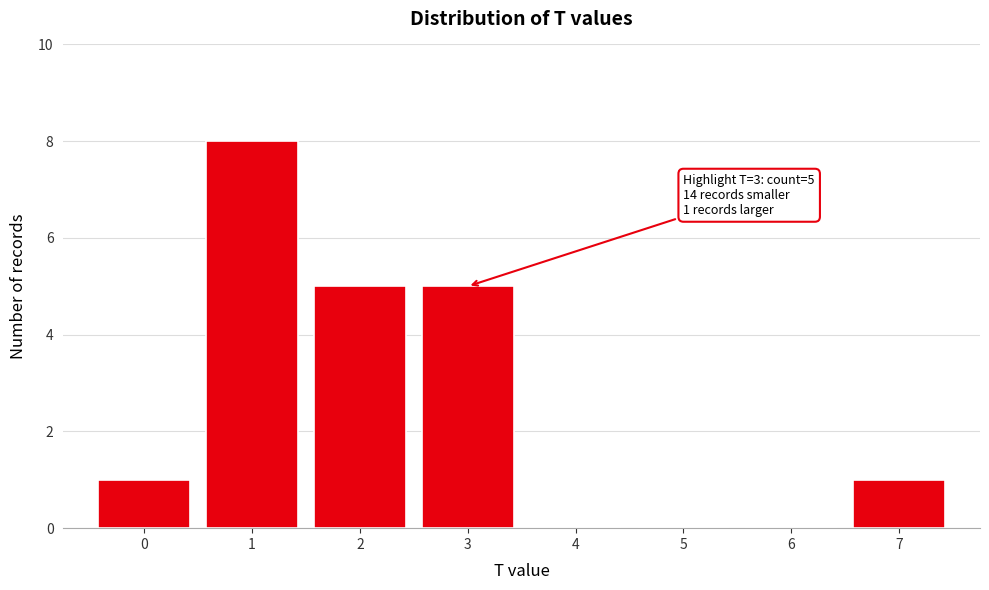

Reading right to left, list all the values displayed in this chart.

7=1	6=0	5=0	4=0	3=5	2=5	1=8	0=1